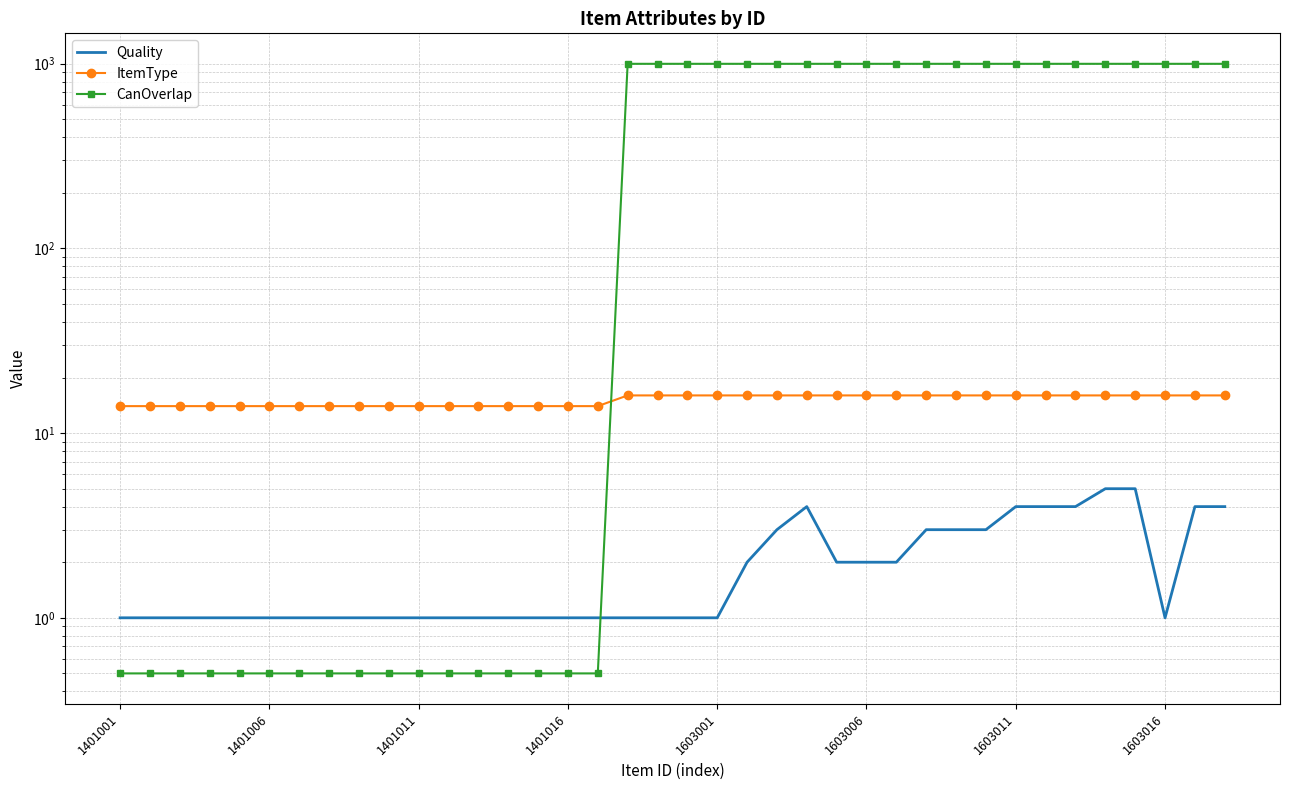

Is this an area chart (filled region under the line)?

No